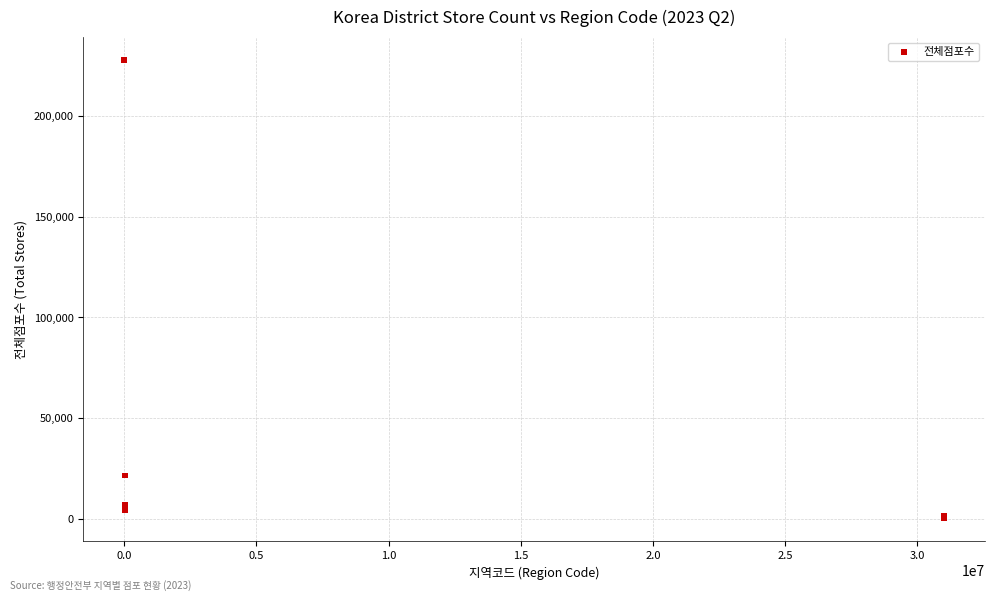

What Y value in the scatter plot is closest to 113999?

21439